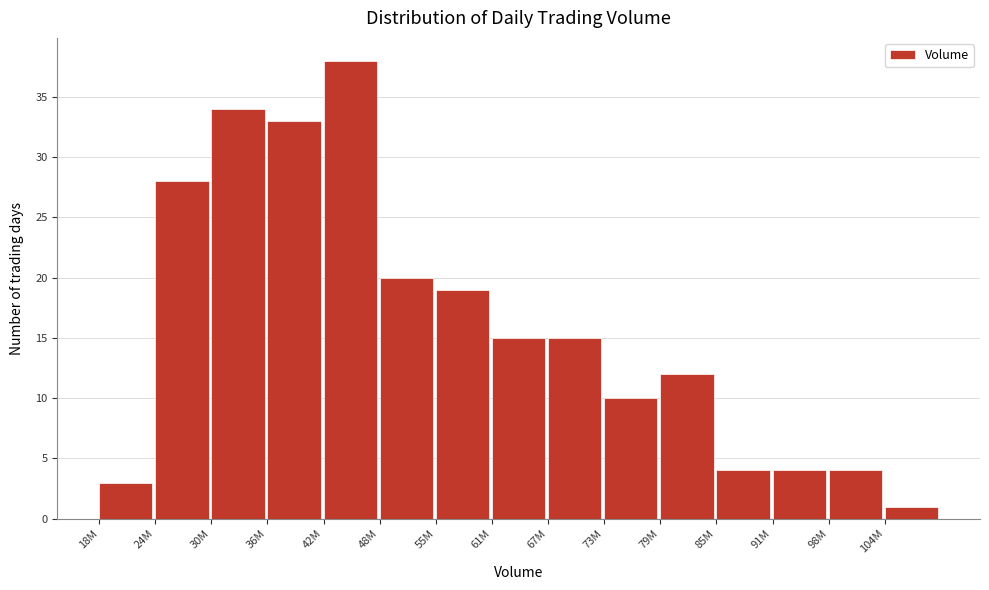

Reading left to right, what are all the values shown in this chart?

18M=3	24M=28	30M=34	36M=33	42M=38	48M=20	55M=19	61M=15	67M=15	73M=10	79M=12	85M=4	91M=4	98M=4	104M=1